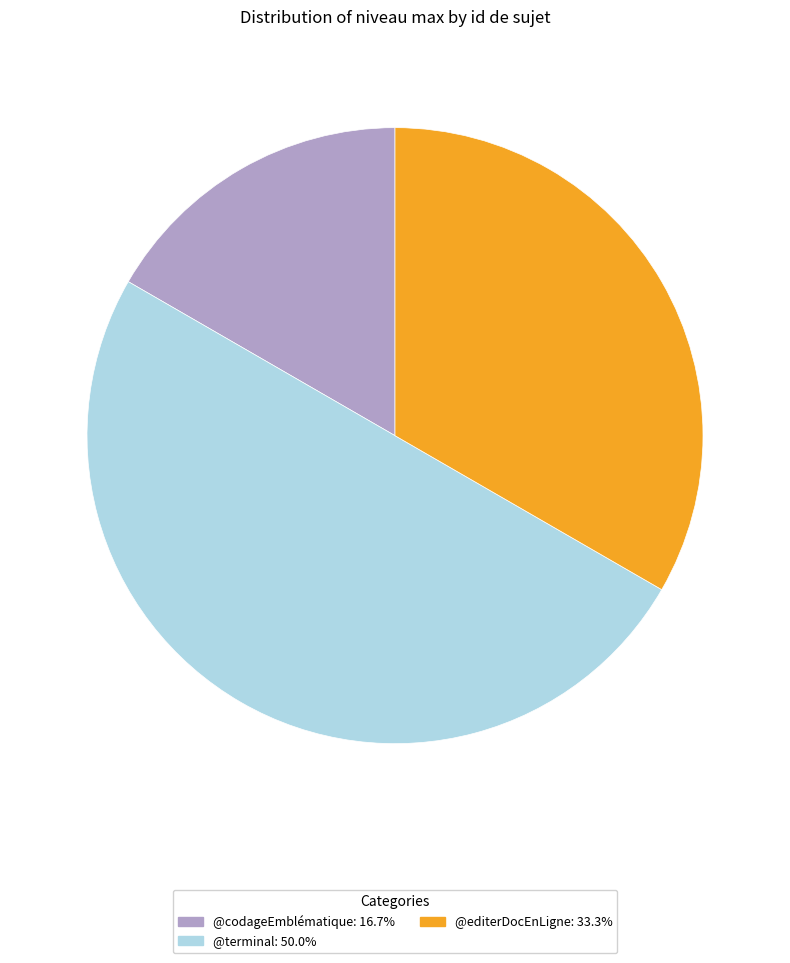

How many slices are in this pie chart?

3